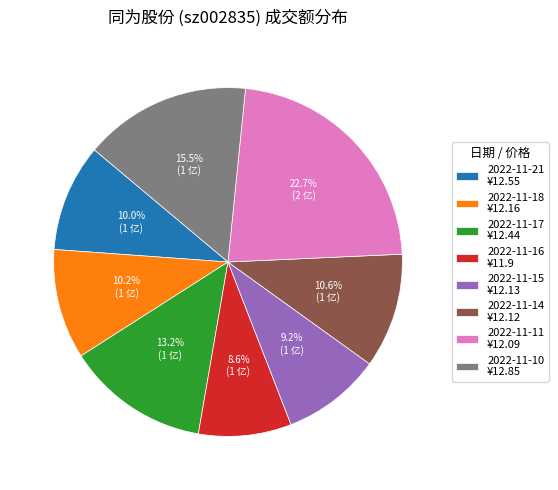

What is the ratio of the value at 2022-11-16 to the value at 2022-11-21?

0.9